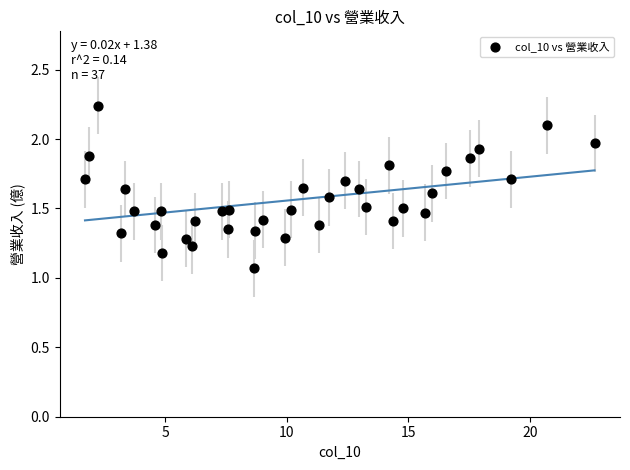

What is the range of X values (max minus min)?

20.9